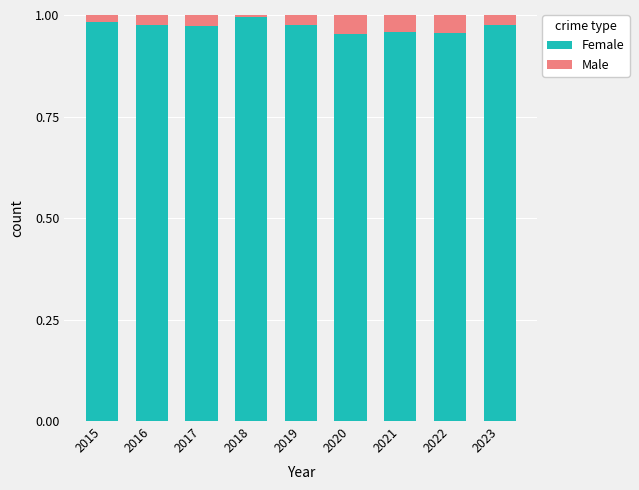

True or false: Female has a value of 1.5 at 2023.

False